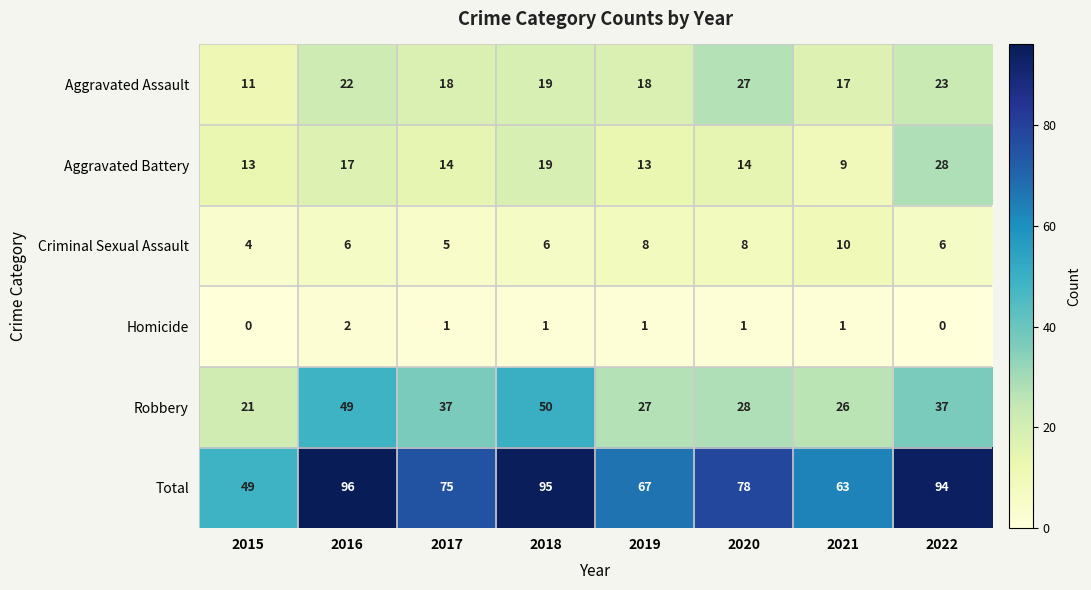

Rank the series at 2016 from highest to lowest value.

Total, Robbery, Aggravated Assault, Aggravated Battery, Criminal Sexual Assault, Homicide